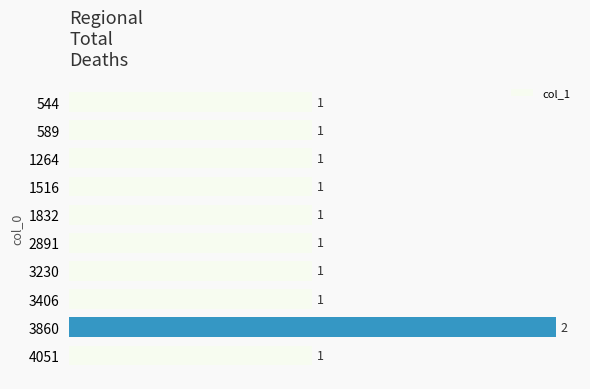

True or false: the data shows 1 at 1516.

True